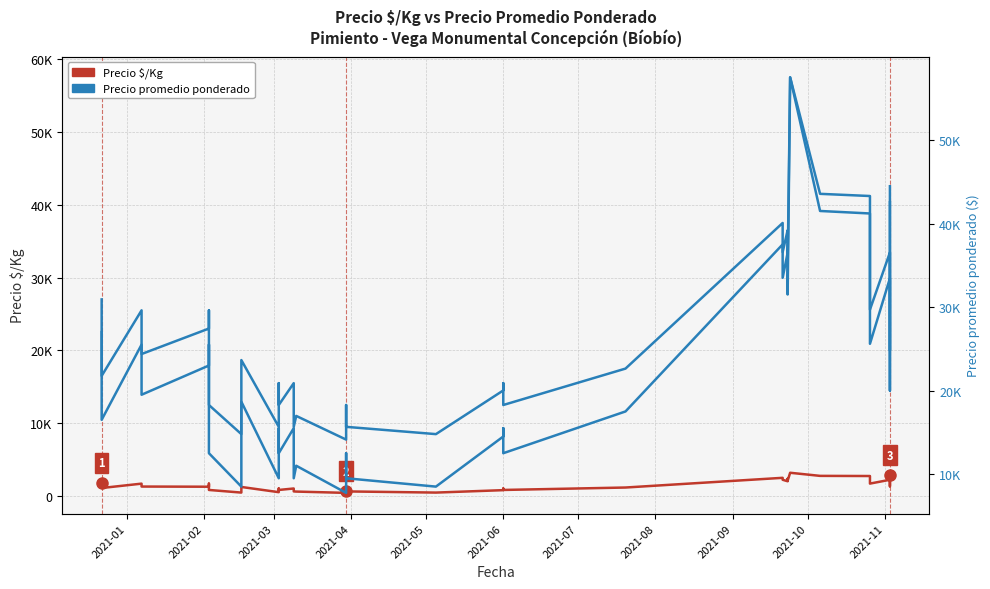

How many data points in Precio promedio ponderado are above 17500?

19